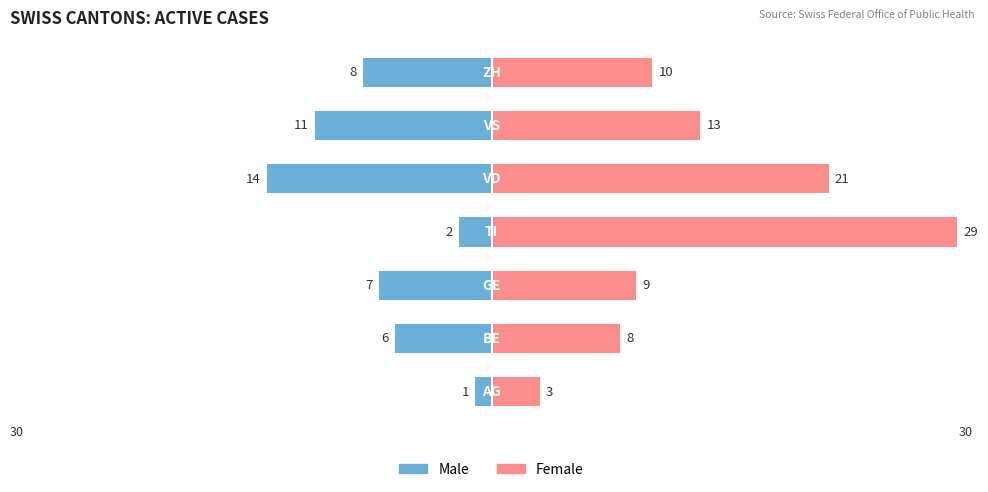

Is it true that Male equals -10 at −20?

False